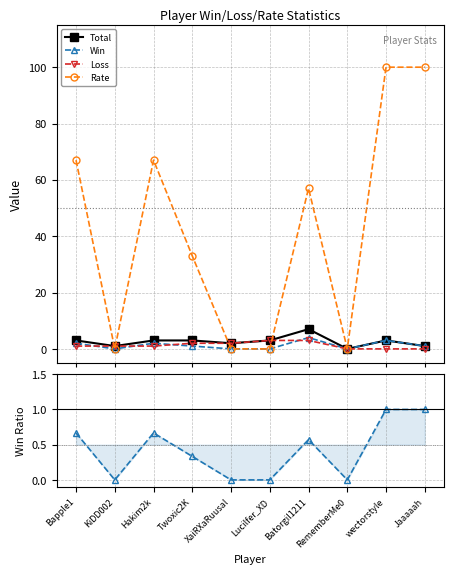

Reading left to right, transcribe all the data shown in this chart.

Total: 3.0	1.0	3.0	3.0	2.0	3.0	7.0	0.0	3.0	1.0
Win: 2.0	0.0	2.0	1.0	0.0	0.0	4.0	0.0	3.0	1.0
Loss: 1.0	1.0	1.0	2.0	2.0	3.0	3.0	0.0	0.0	0.0
Rate: 67.0	0.0	67.0	33.0	0.0	0.0	57.0	0.0	100.0	100.0
Win/Total ratio: 0.7	0.0	0.7	0.3	0.0	0.0	0.6	0.0	1.0	1.0